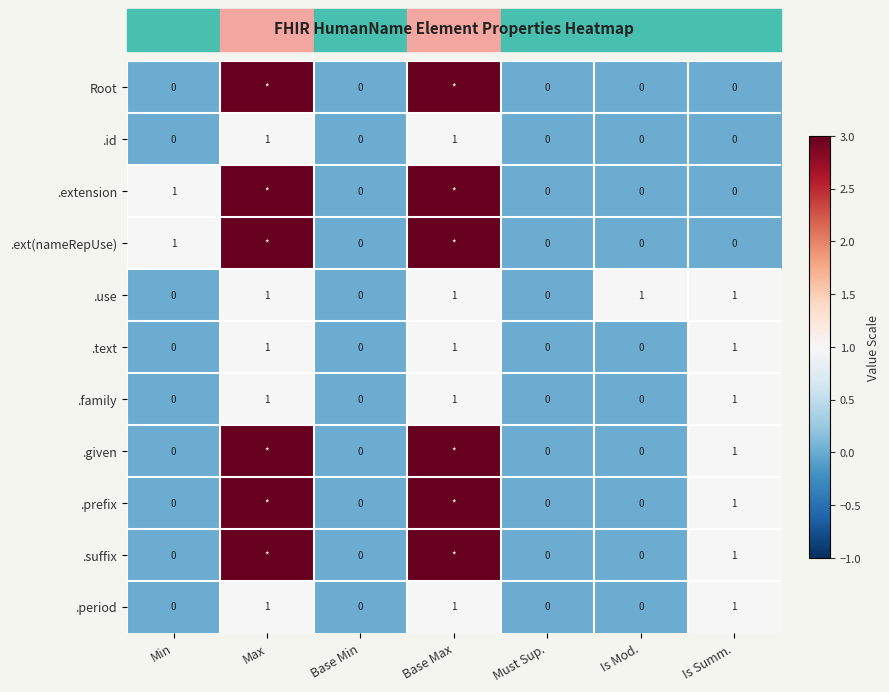

At which category is the sum across all series the highest?

Max